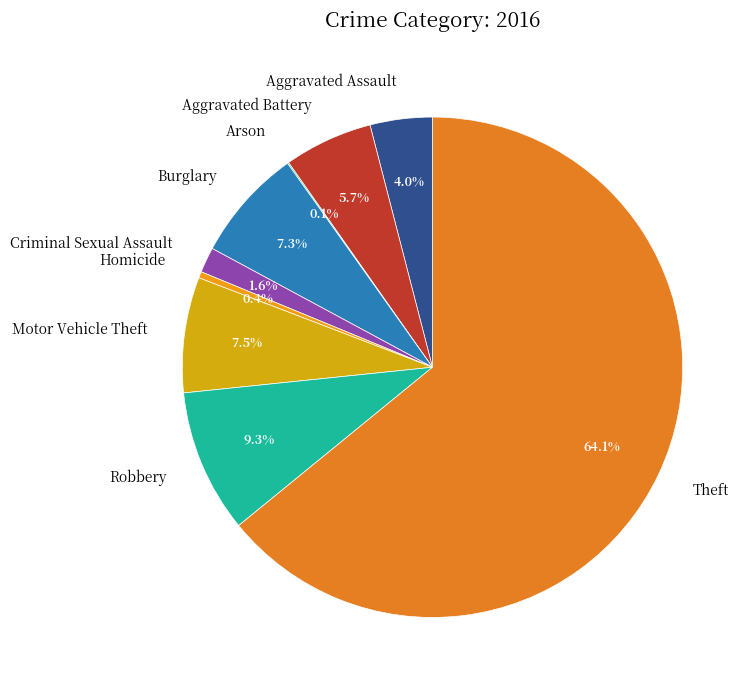

What portion of the pie excludes Motor Vehicle Theft?

92.5%